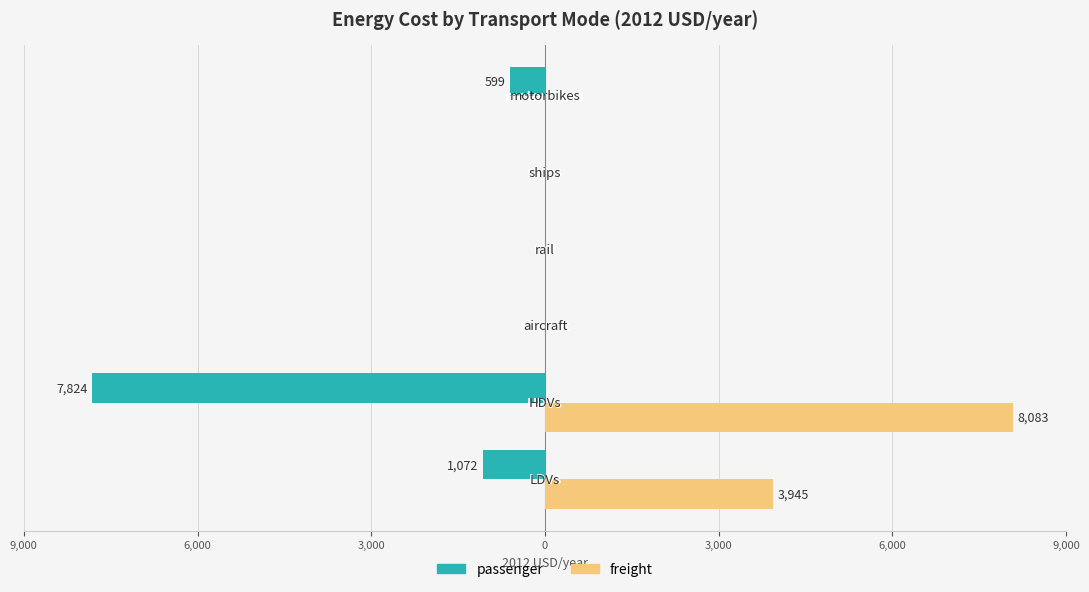

What are all the series names shown in the legend?

passenger, freight